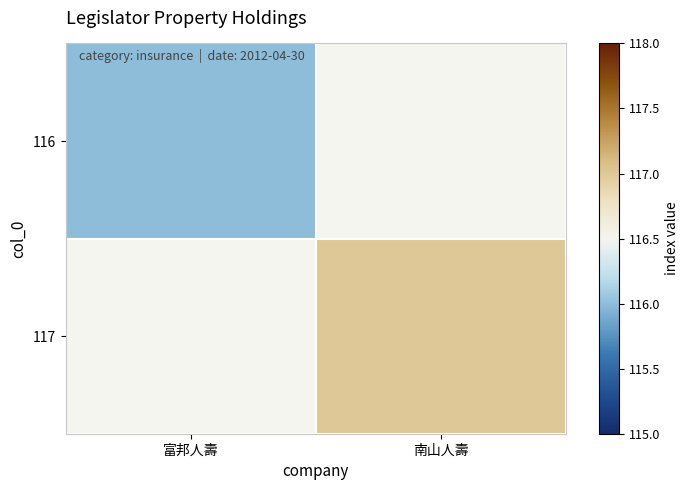

True or false: 117 has a value of 117.0 at 南山人壽.

True